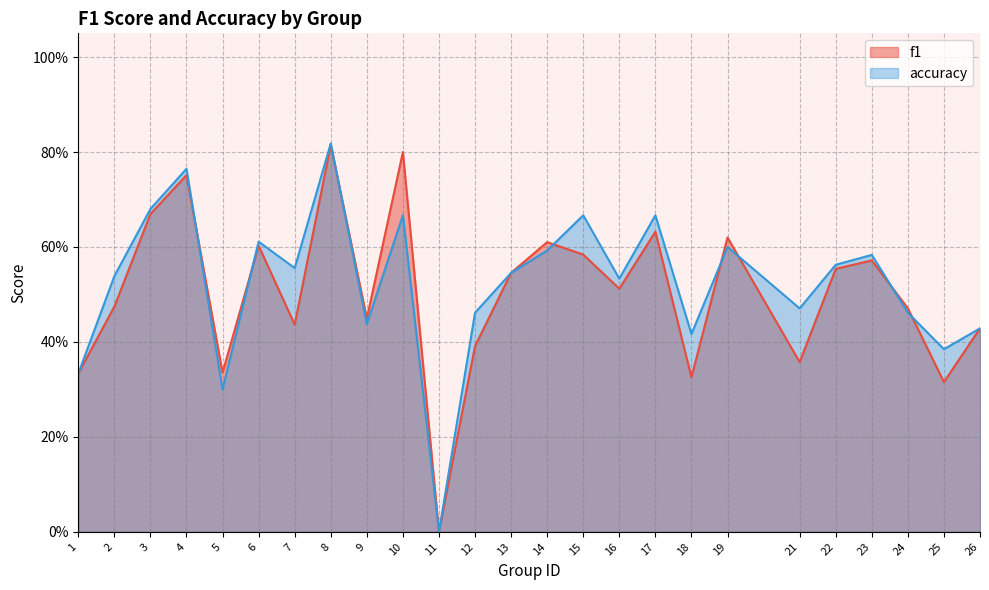

Is it true that accuracy equals 0.8 at 8?

True